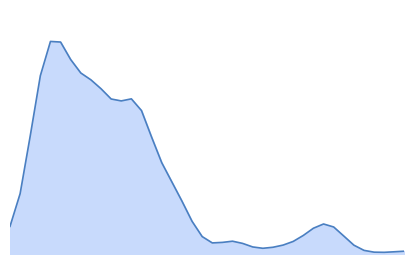

Is this an area chart (filled region under the line)?

Yes